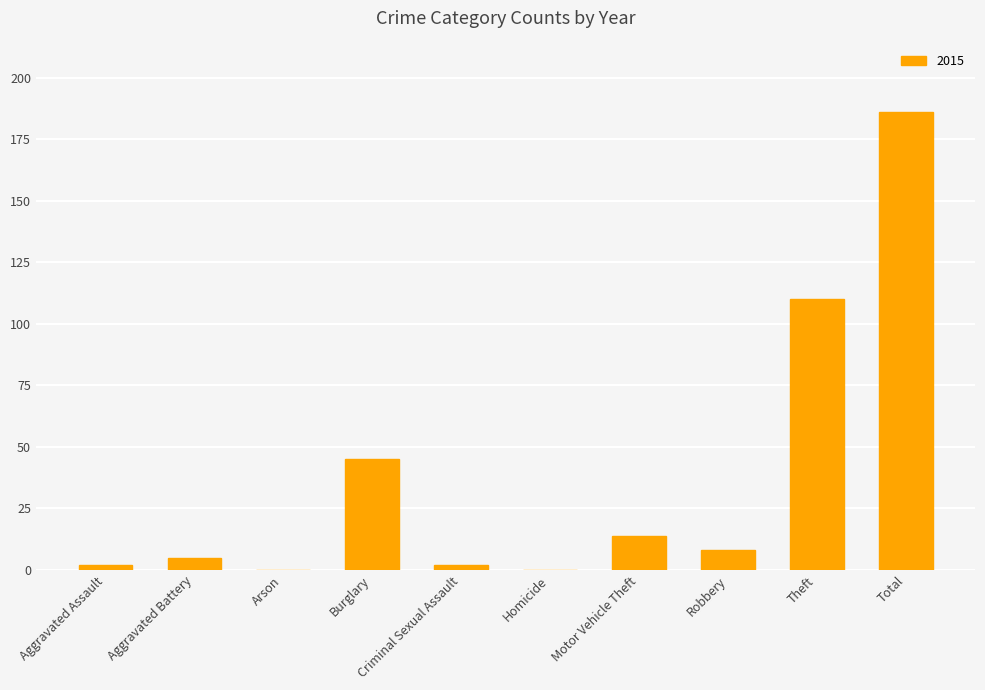

Is it true that the value at Arson is 87?

False